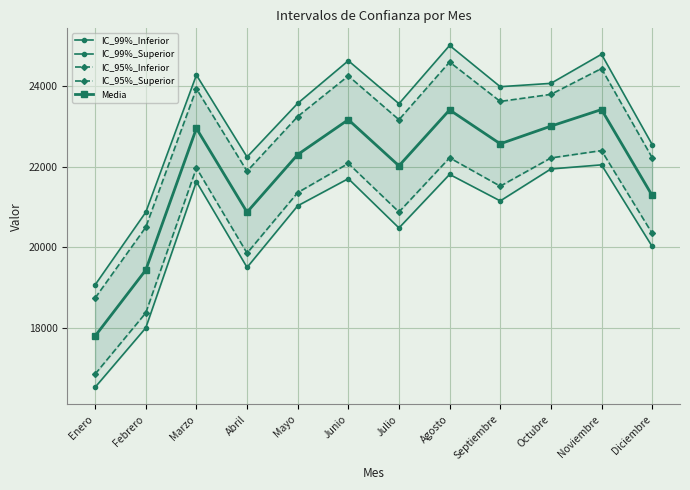

In Media, how many points are higher than both neighbors (excluding endpoints)?

4